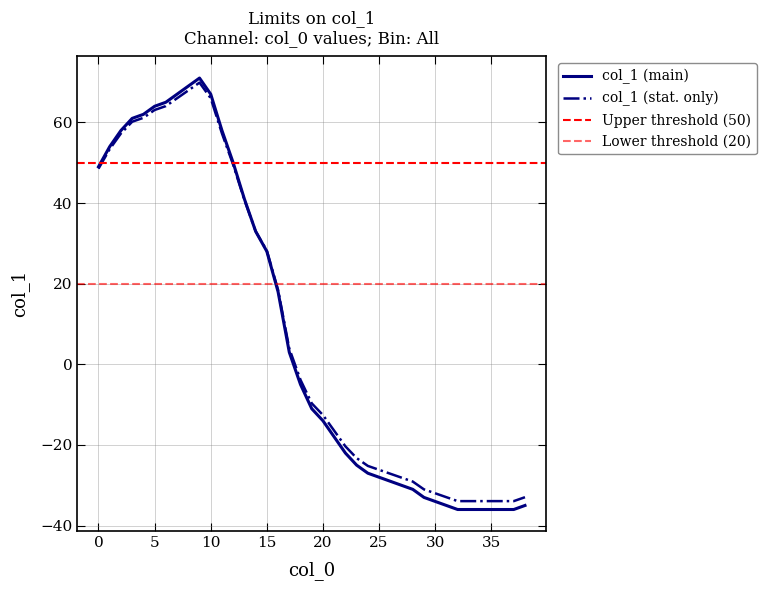

Which label corresponds to the smallest value in the chart?

32